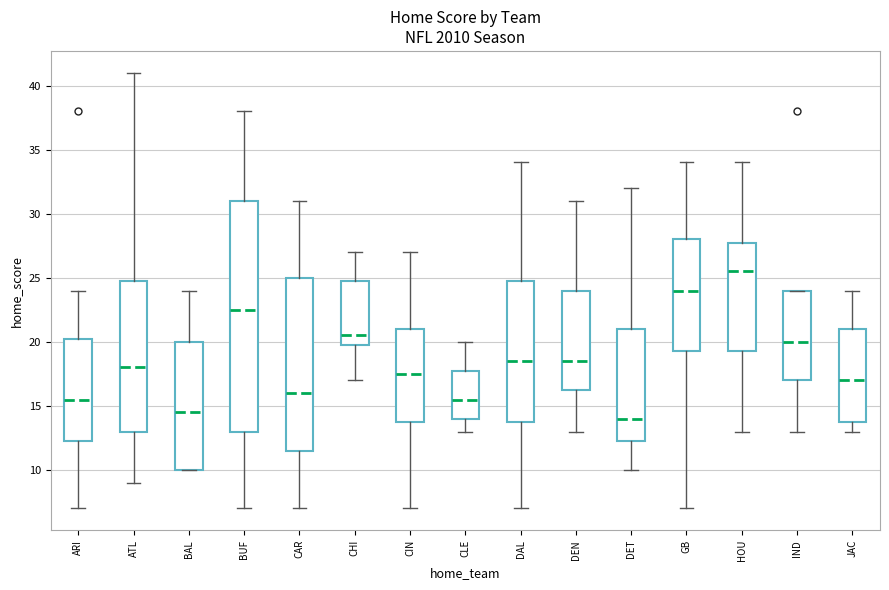

Which box has the lowest median line?

DET